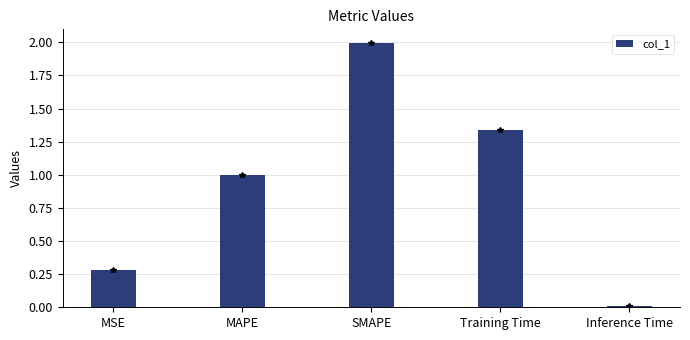

What is the approximate value at SMAPE?

2.0